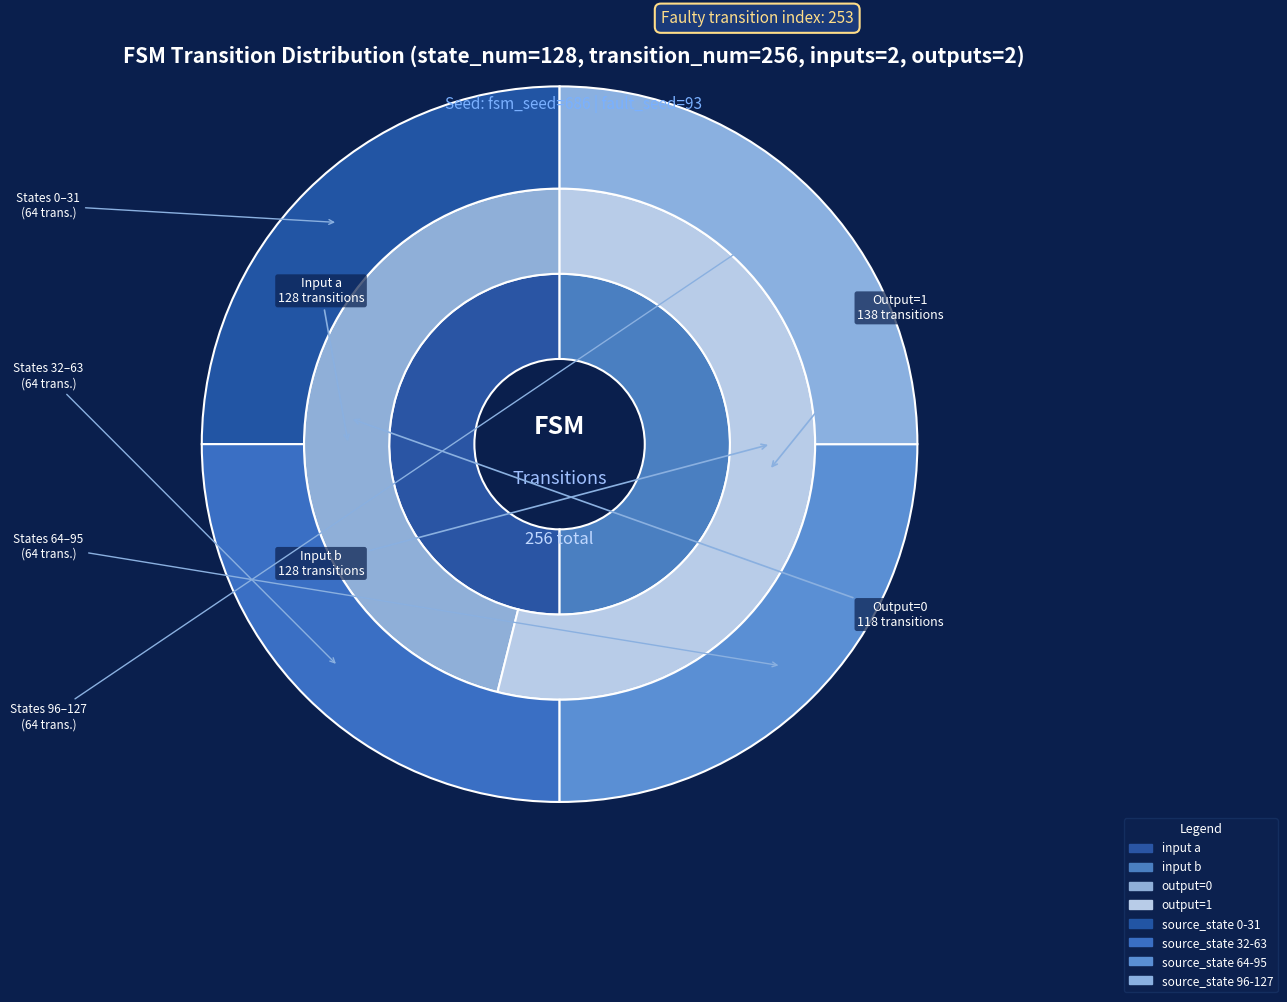

Is it true that state 1 (a->1) is 18% of the pie?

False